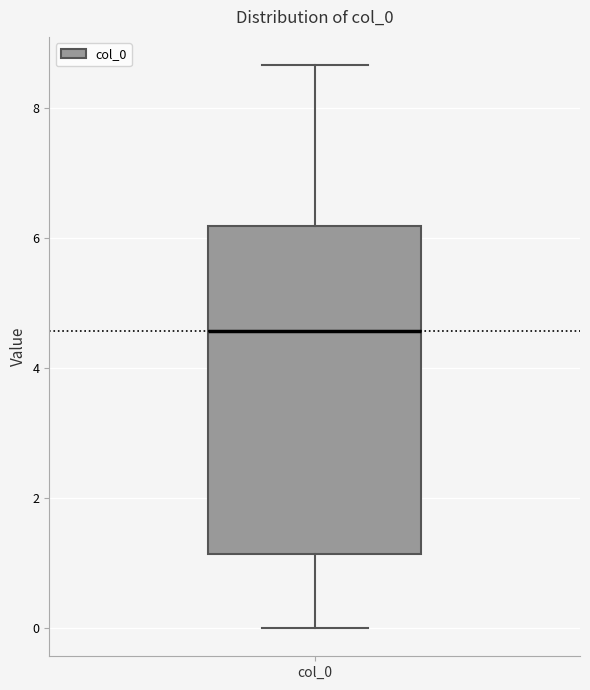

Transcribe this box plot: give where the median line is, the range the box spans, and where the two whiskers end, as read against the y-axis. The values are not printed on the chart, so give them approximately, as read against the axis.

median 4.6, box 1.2 to 6.2, whiskers 0.0 to 8.6